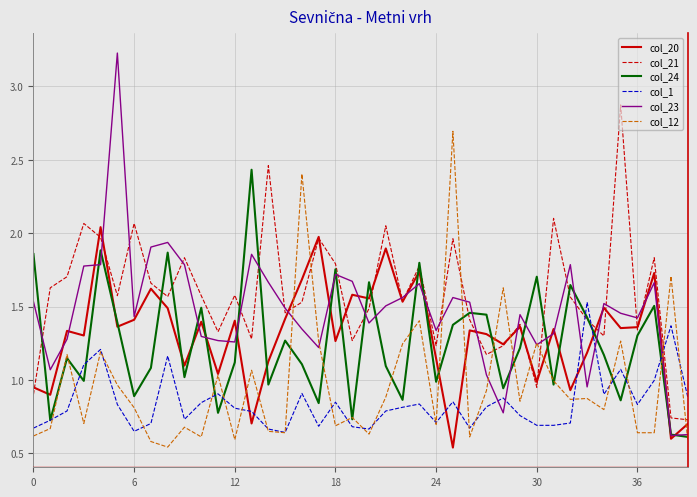

What is the highest value of the col_21 series?

2.9